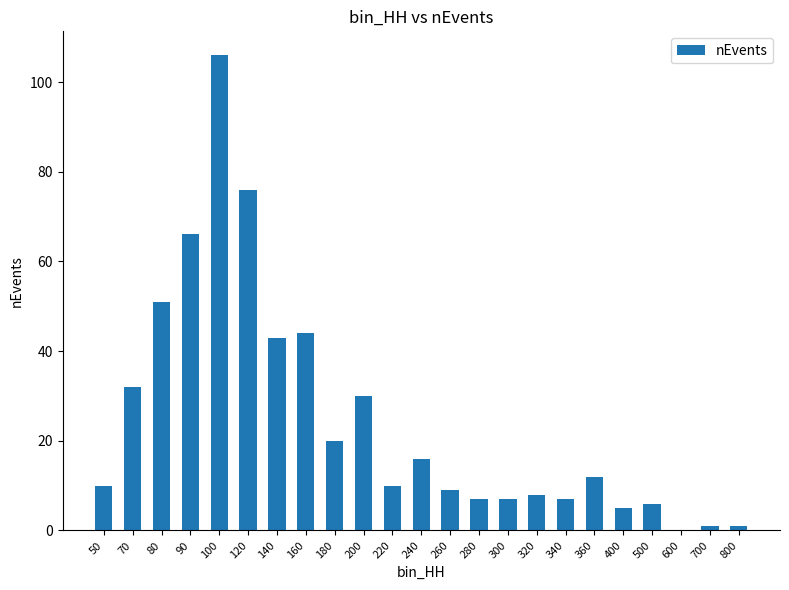

Are the bars grouped side by side (vs. stacked)?

No